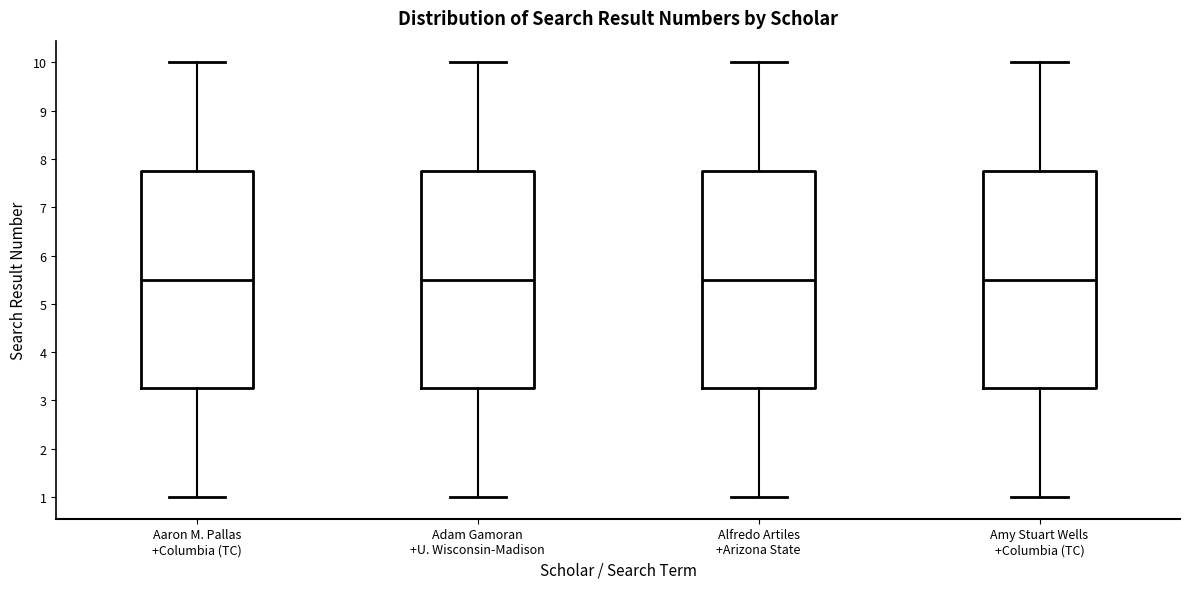

Reading left to right, transcribe this box plot: for each box, give where its median line is, the range the box spans, and where its two whiskers end, as read against the y-axis. The values are not printed on the chart, so give them approximately, as read against the axis.

Aaron M. Pallas +Columbia (TC): median 5.5, box 3.3 to 7.8, whiskers 1.0 to 10.0
Adam Gamoran +U. Wisconsin-Madison: median 5.5, box 3.3 to 7.8, whiskers 1.0 to 10.0
Alfredo Artiles +Arizona State: median 5.5, box 3.3 to 7.8, whiskers 1.0 to 10.0
Amy Stuart Wells +Columbia (TC): median 5.5, box 3.3 to 7.8, whiskers 1.0 to 10.0